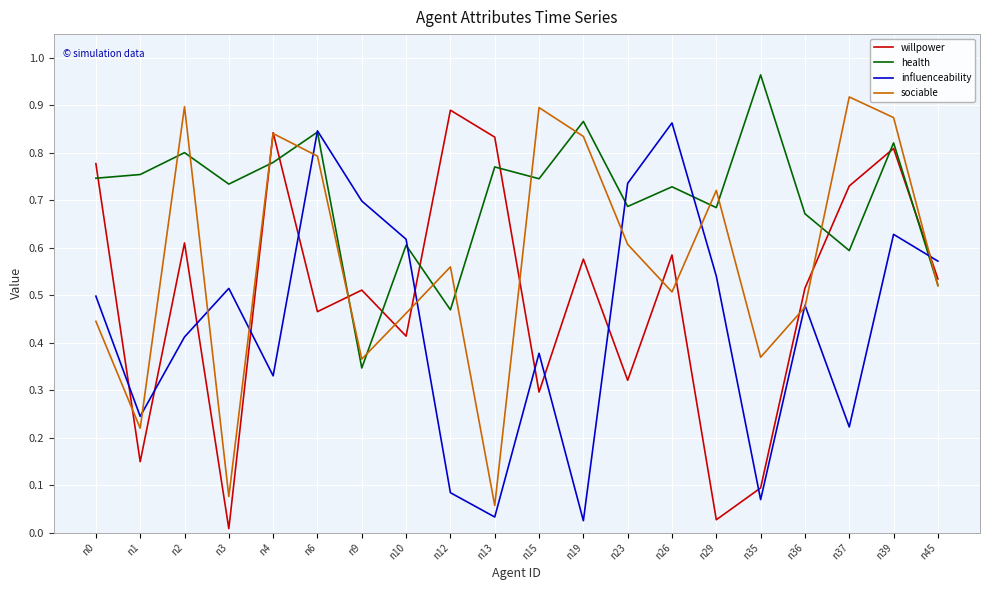

What are all the series names shown in the legend?

willpower, health, influenceability, sociable